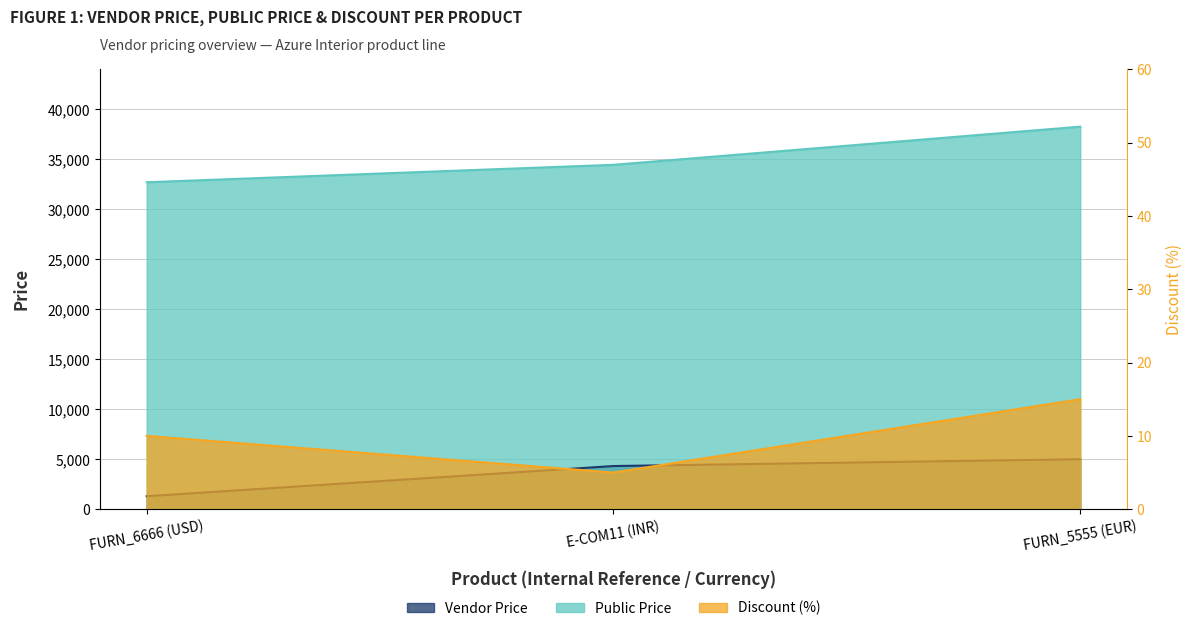

Which has a higher value, E-COM11 (INR) or FURN_6666 (USD)?

E-COM11 (INR)